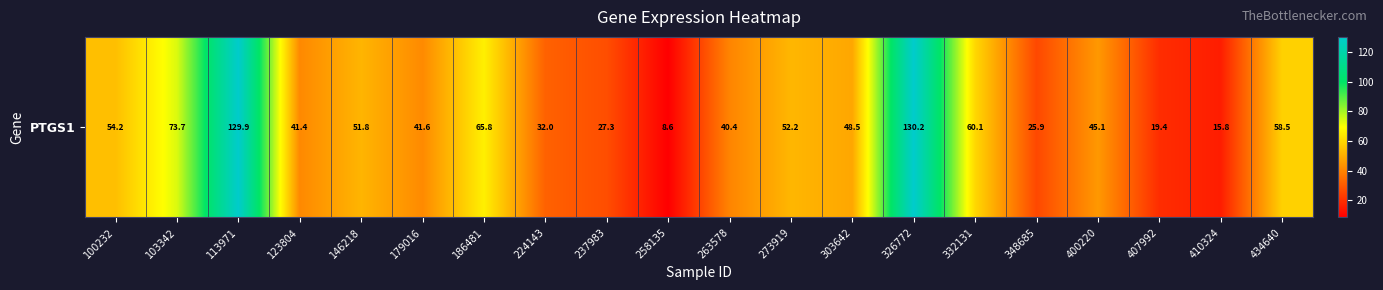

What is the ratio of the value at 123804 to the value at 332131?

0.7